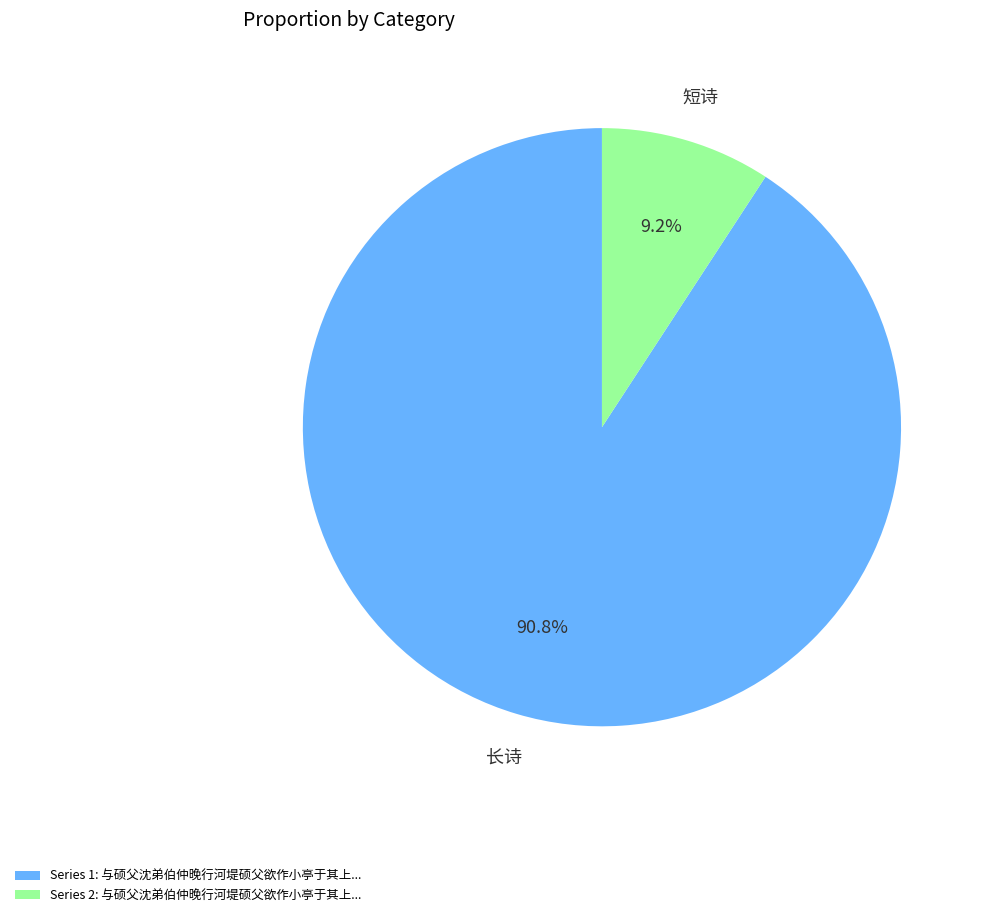

Count the number of slices in the pie.

2